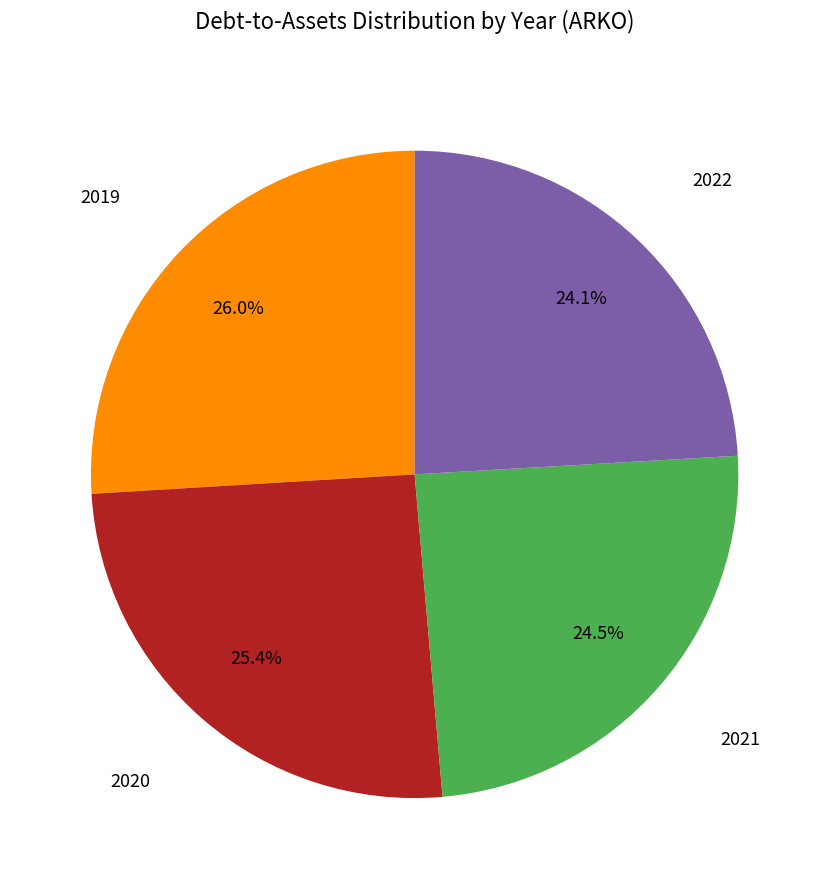

What portion of the pie excludes 2022?

75.9%